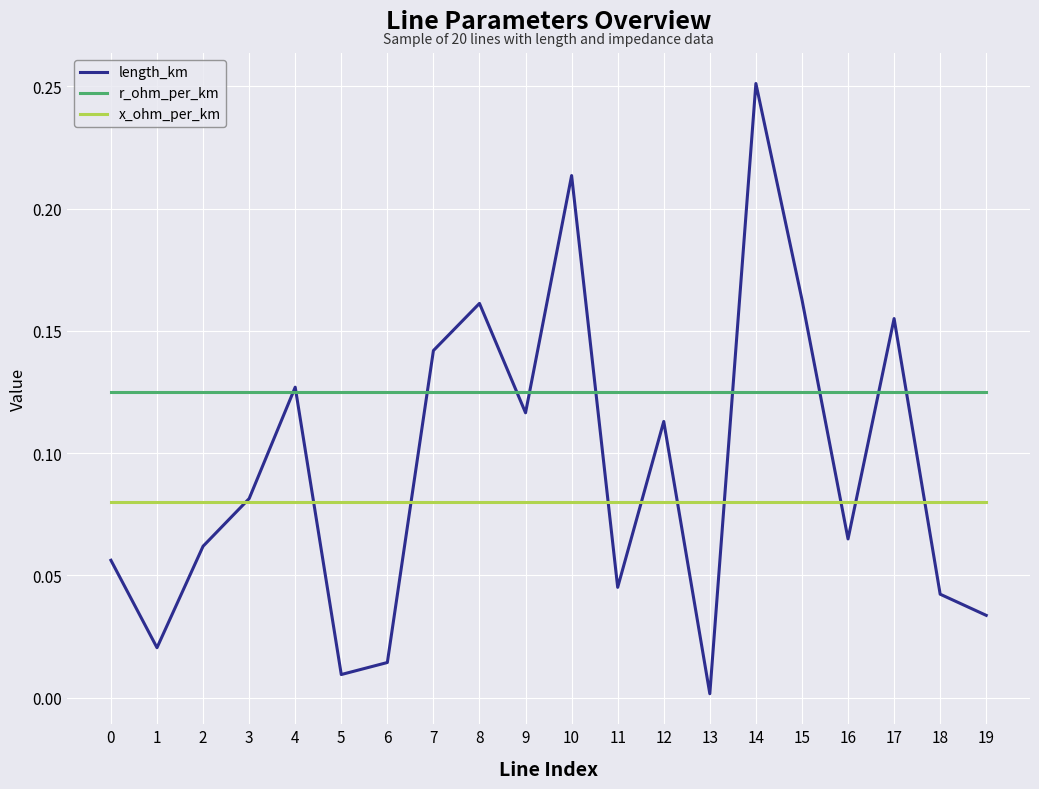

True or false: x_ohm_per_km and r_ohm_per_km cross at least once.

False